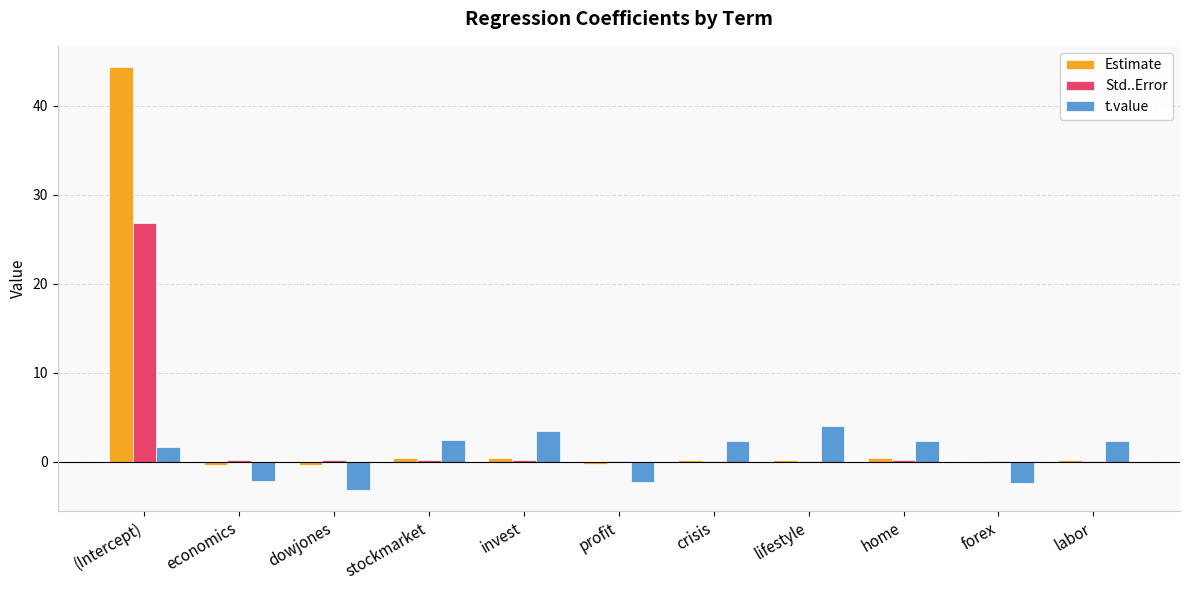

How many distinct data groups are displayed?

3